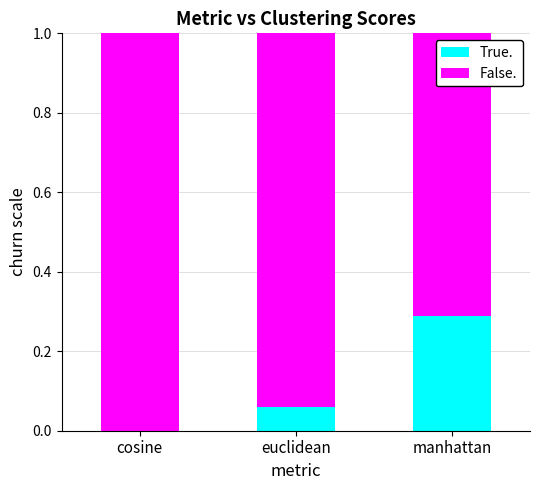

What is the total value across all series at manhattan?

1.0